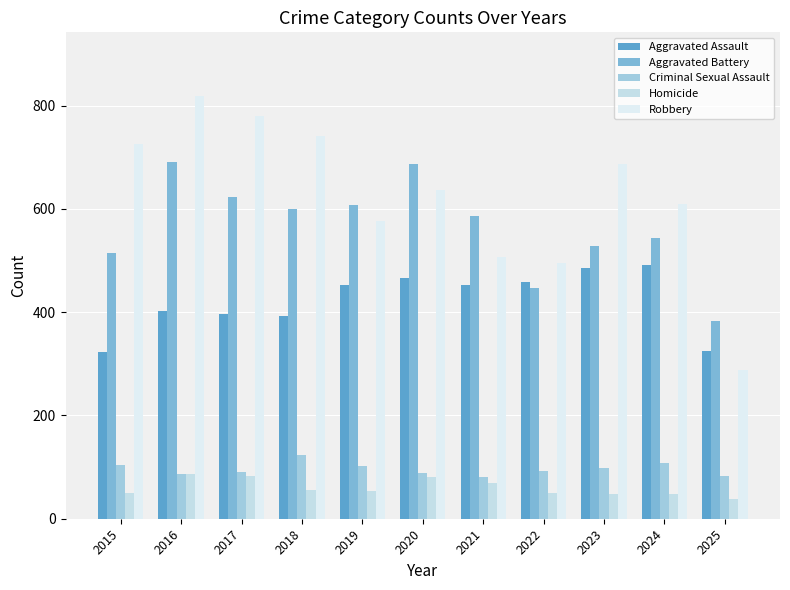

What is the average value of the Criminal Sexual Assault series?

96